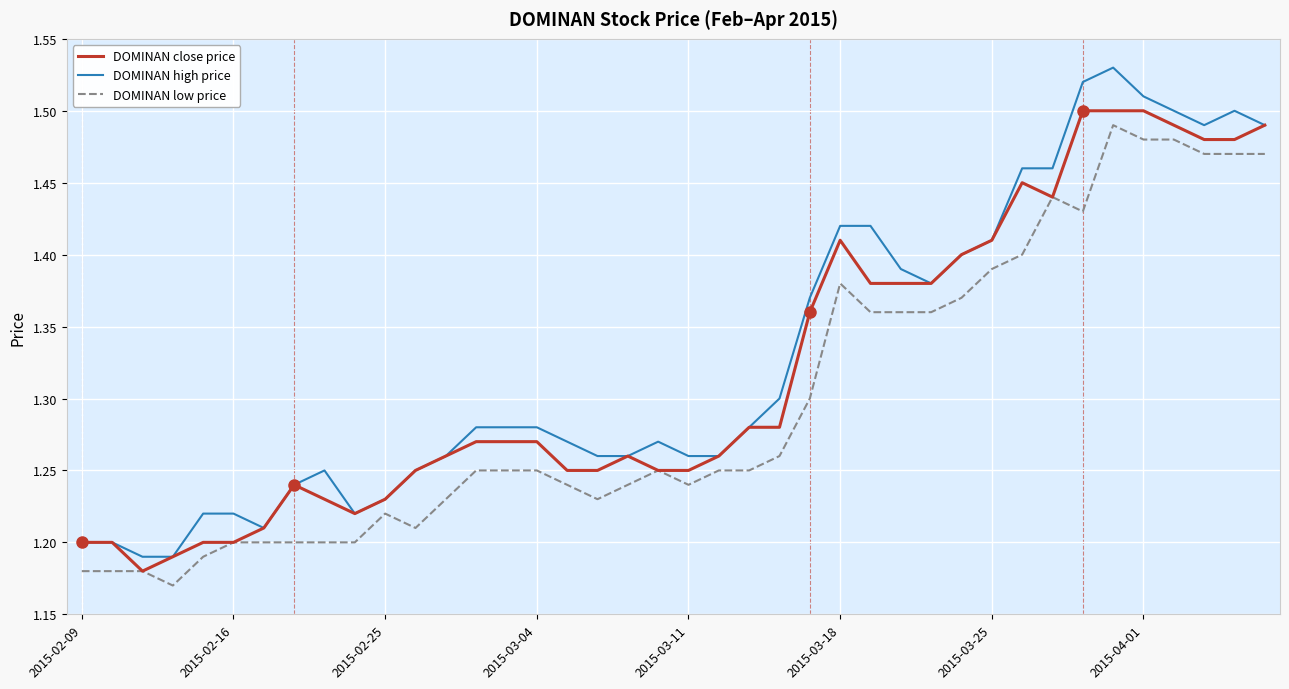

True or false: DOMINAN high price and DOMINAN low price cross at least once.

False